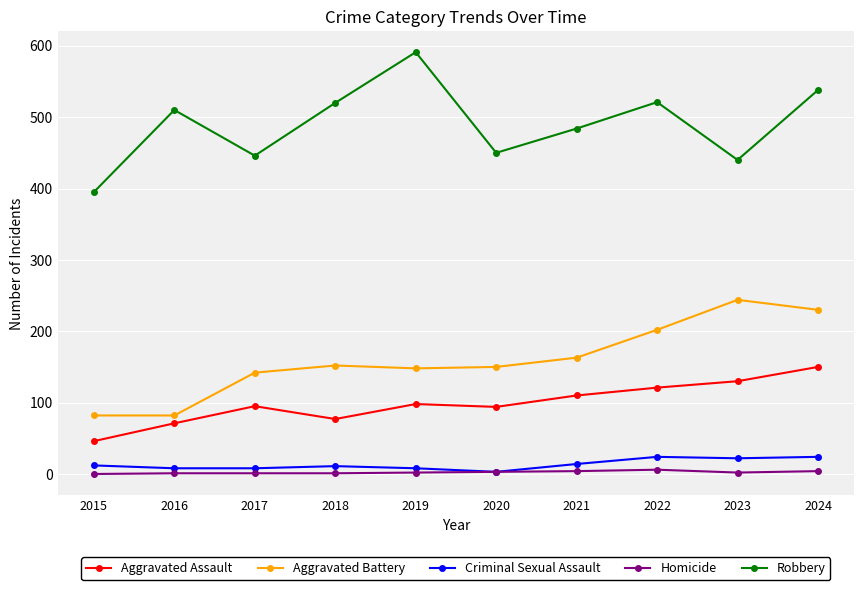

What is the value of the Aggravated Assault point at the 4th from the left?

77